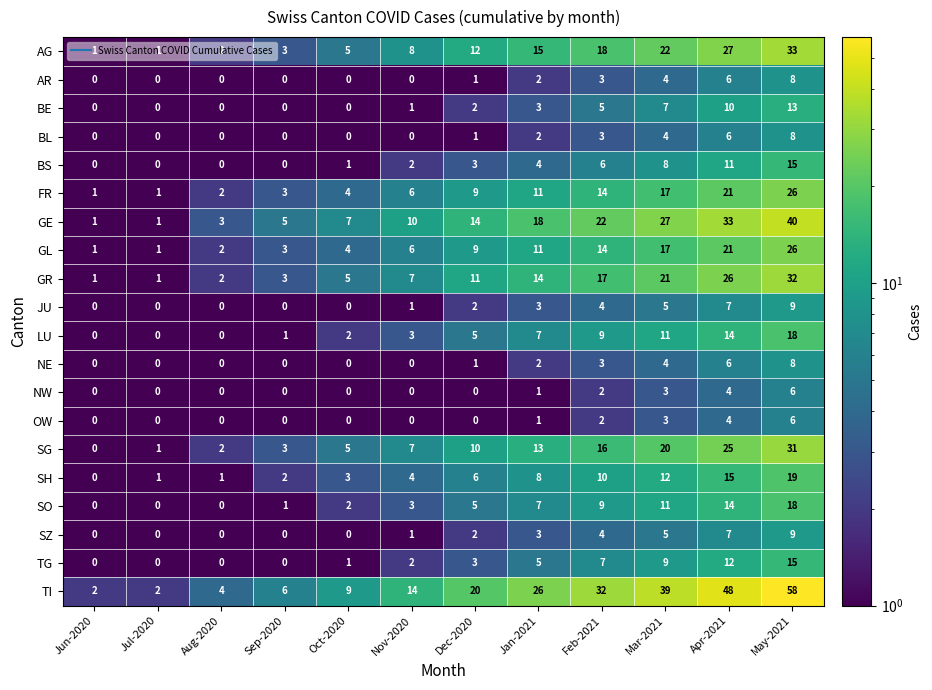

What is the total value across all series at Jul-2020?

9